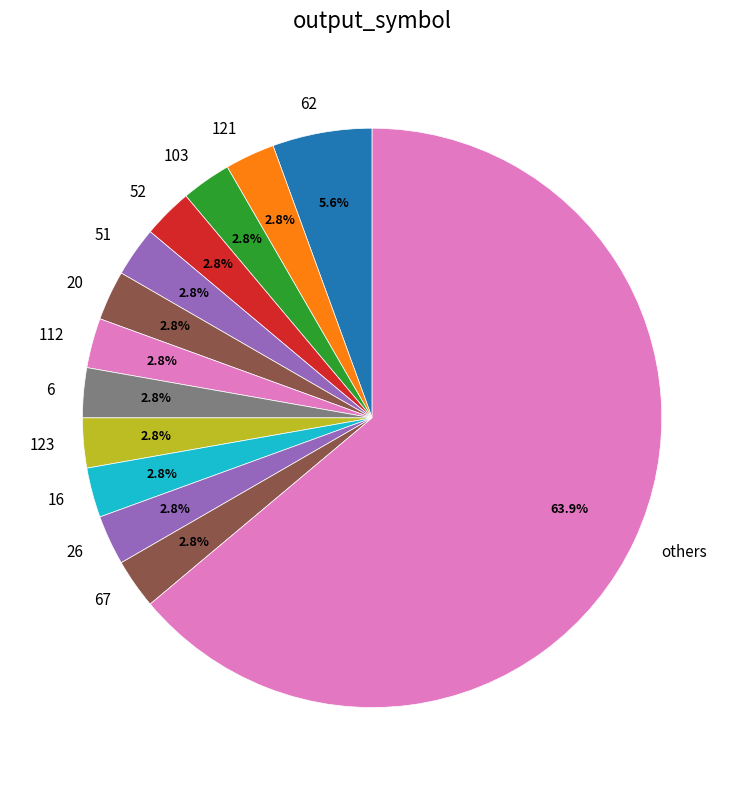

What is the total percentage of 51 and 67?

5.6%